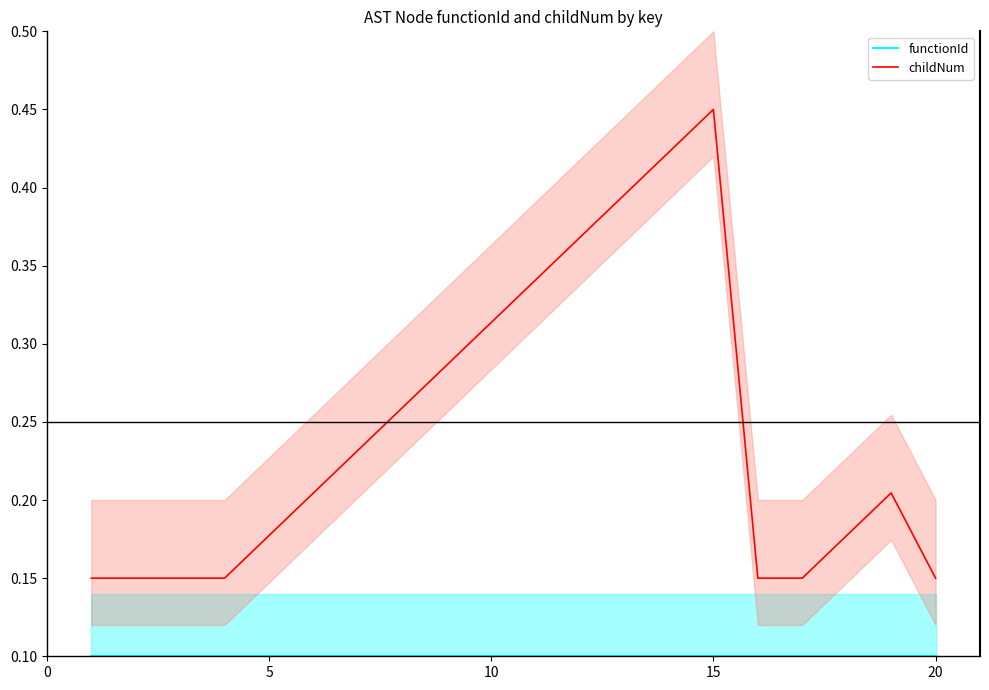

True or false: functionId has a value of 0.1 at 11.

False